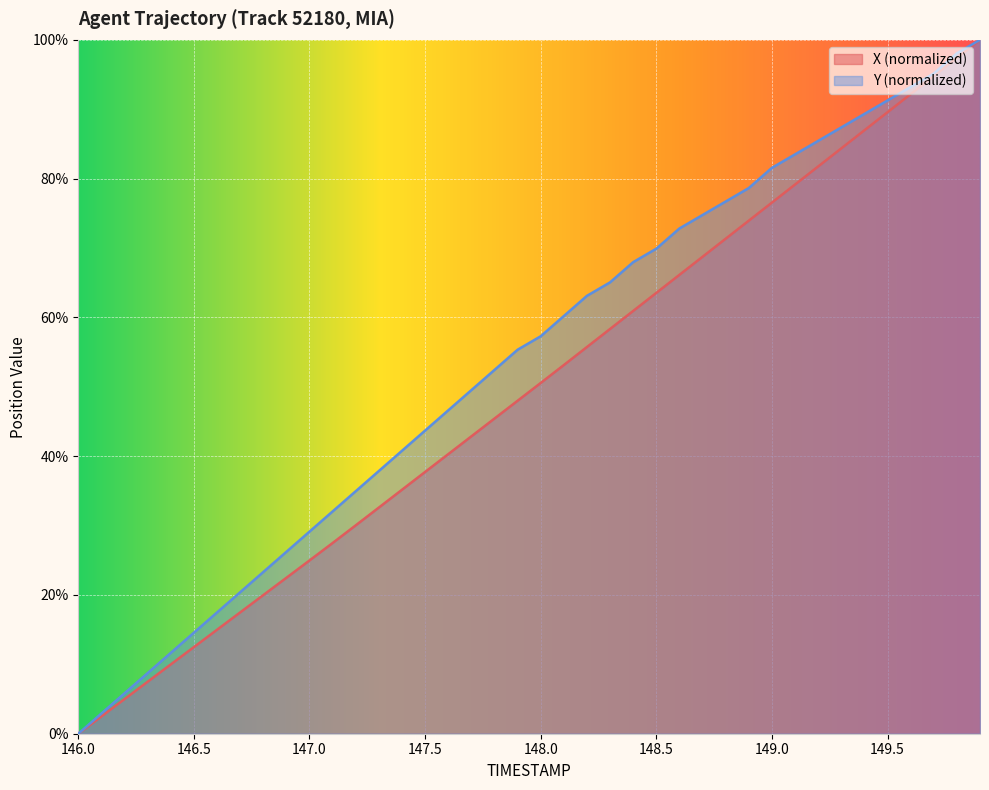

What is the total value across all series at 146.4?

21.6